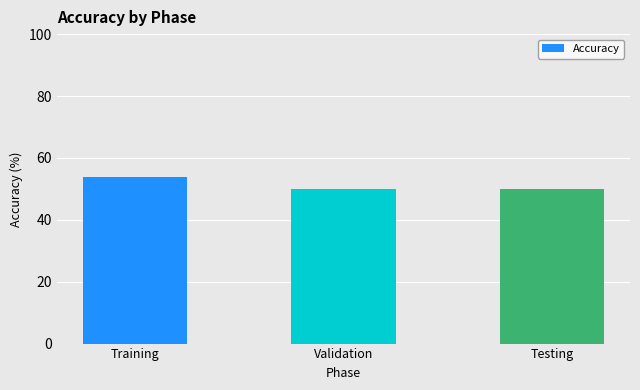

What is the value of the 2nd bar from the left?

50.0